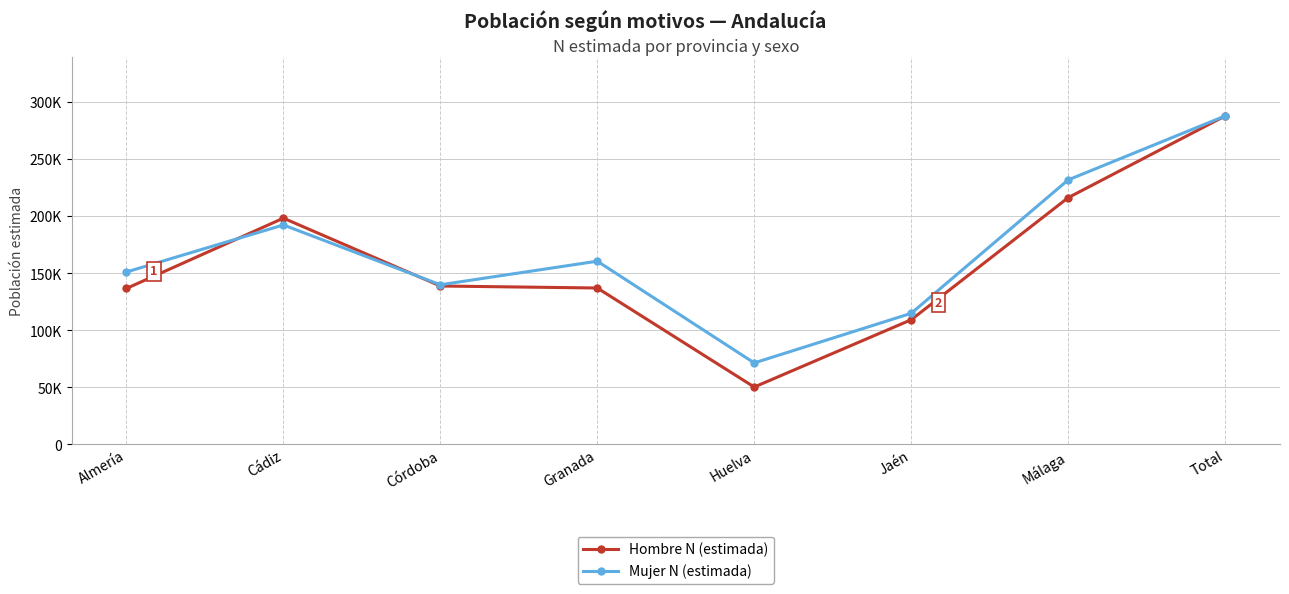

Rank the series by their maximum value, from lowest to highest.

Hombre N (estimada), Mujer N (estimada)